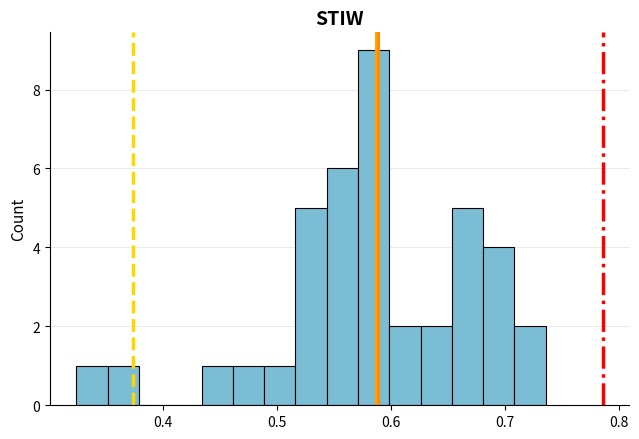

Read against the x-axis, roughly where is the centre of the tallest bar?

0.58